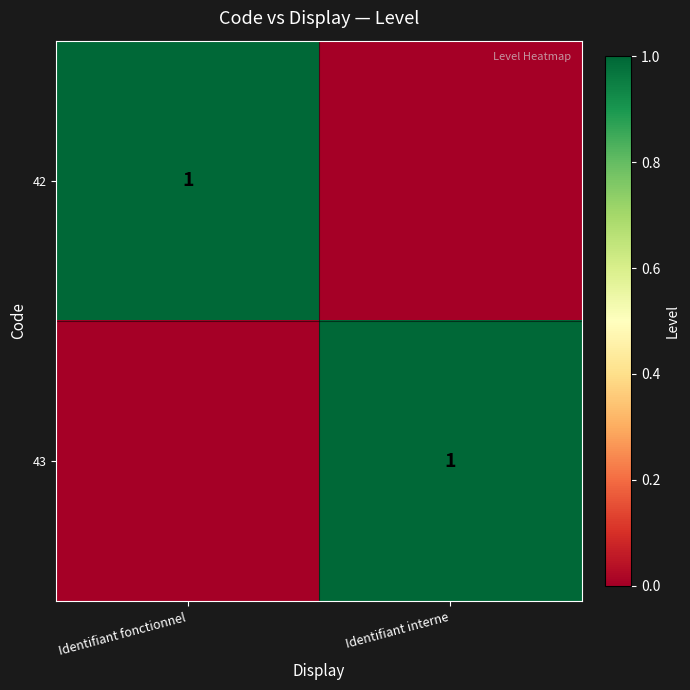

At which label is 43 closest to 0?

Identifiant fonctionnel